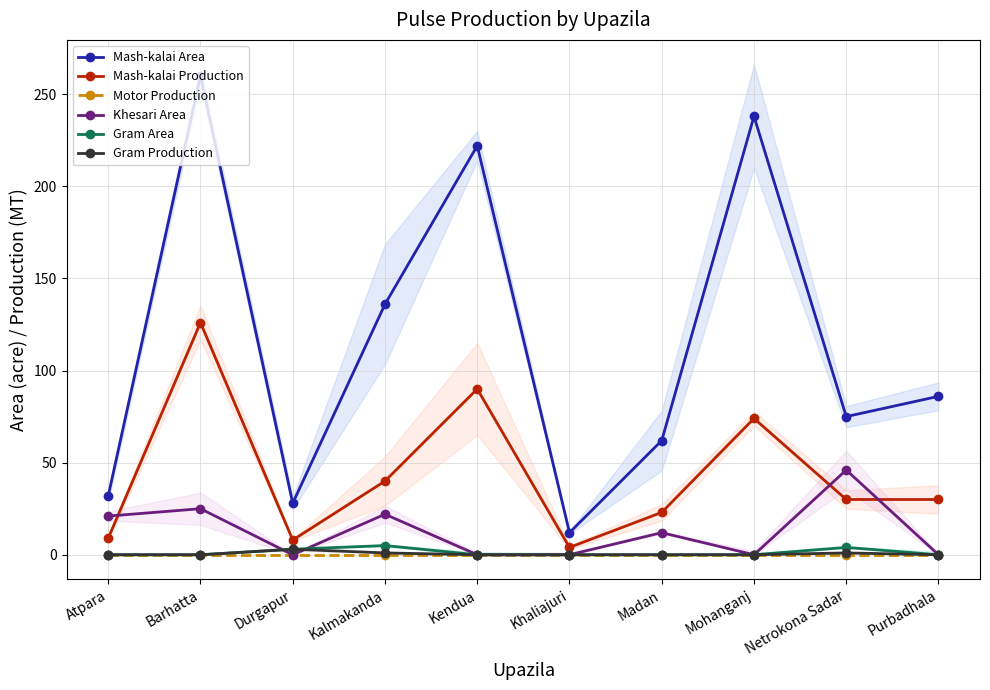

At which label does Khesari Area reach its minimum?

Durgapur